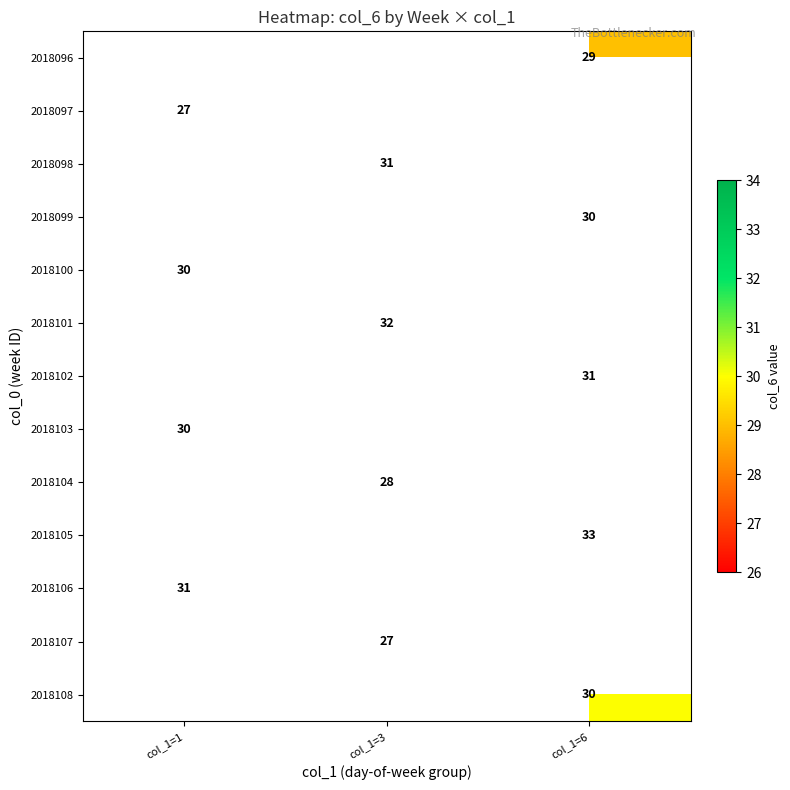

The 2018102 series shows 48.3 at col_1=6. True or false?

False